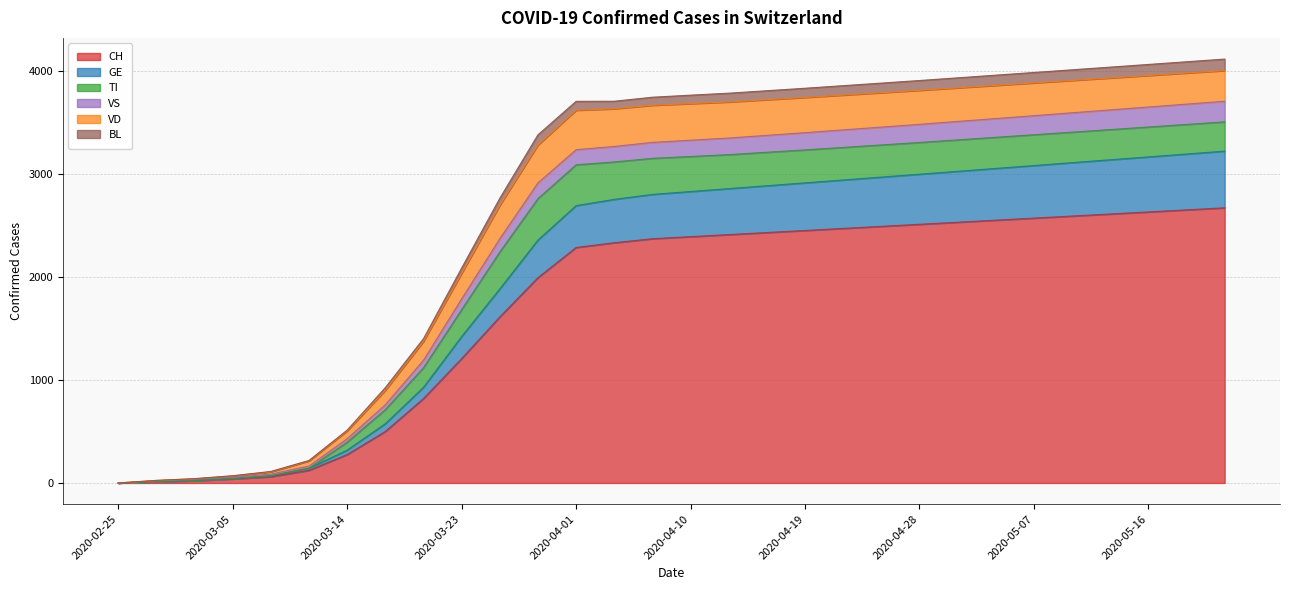

What is the difference between the maximum and second lowest values in the CH series?

2657